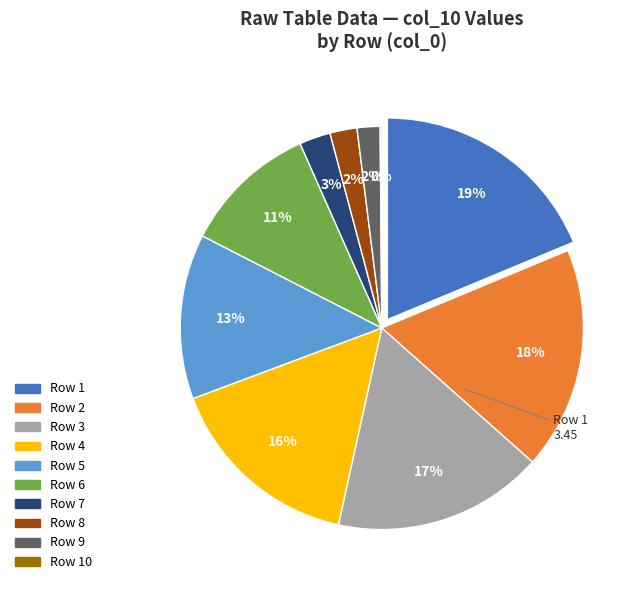

To the nearest percent, what percentage of the pie is 1?

19%